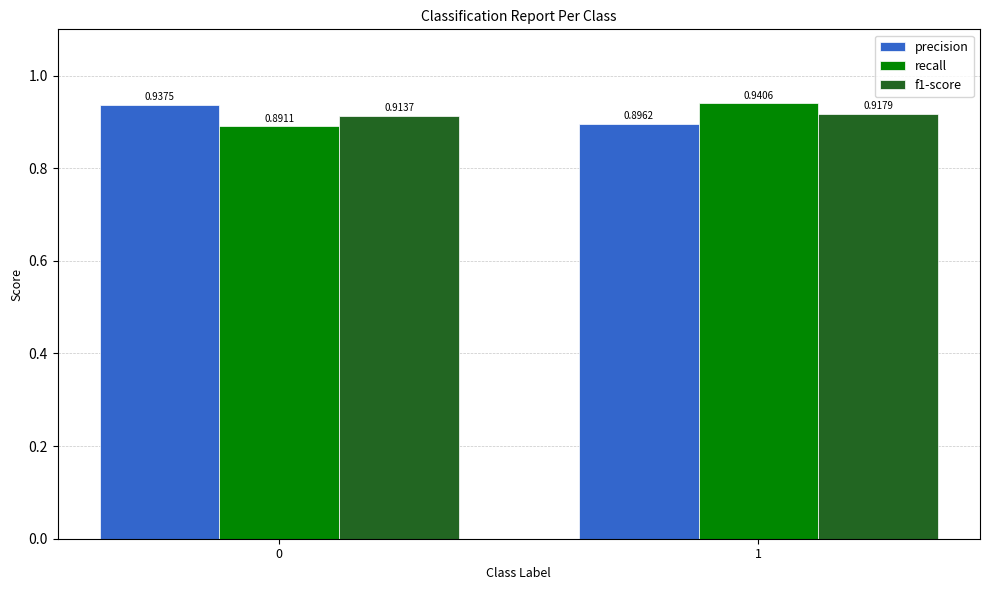

At which category is the sum across all series the highest?

1